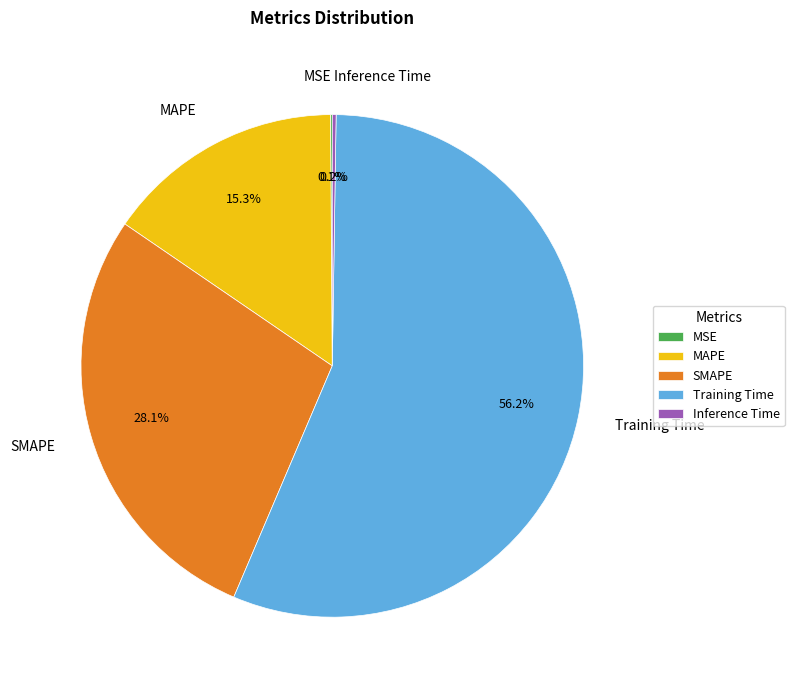

Which has a higher value, Training Time or MAPE?

Training Time